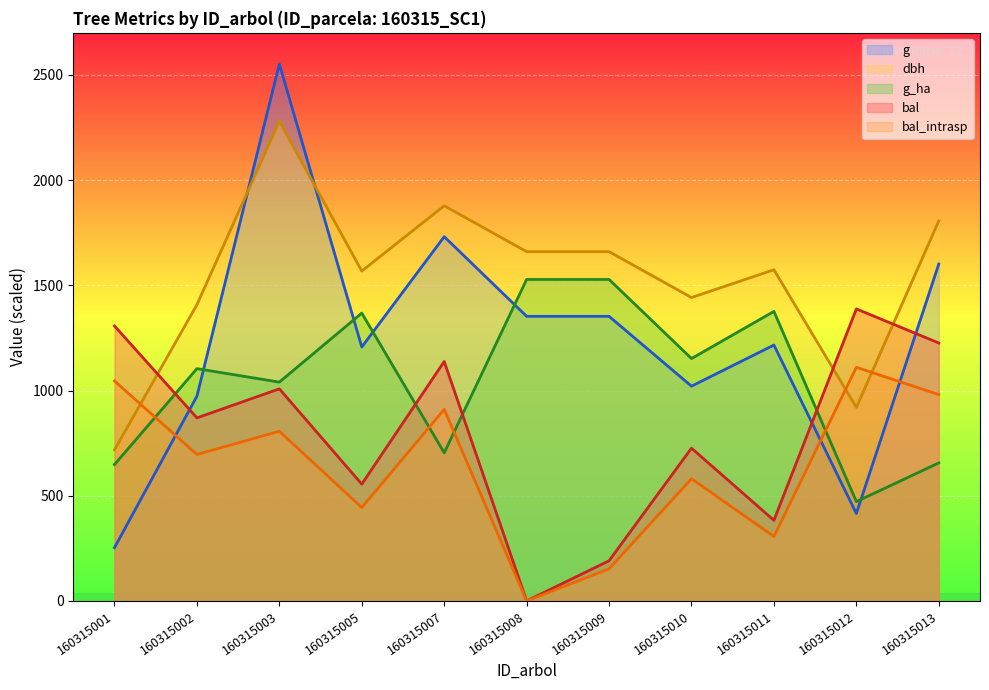

Between 160315008 and 160315009, which series saw the biggest shift?

bal